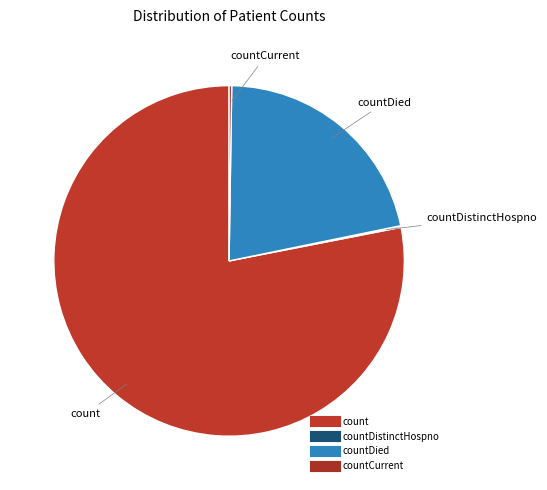

Which category has the biggest portion of the pie?

count